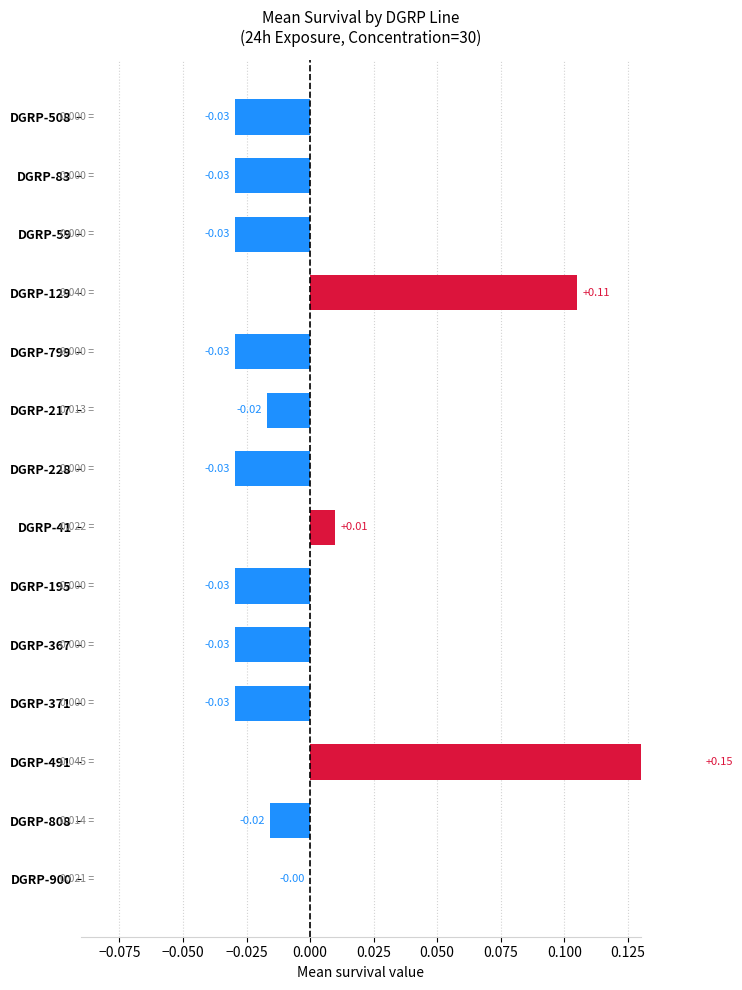

How many series are shown in this chart?

1